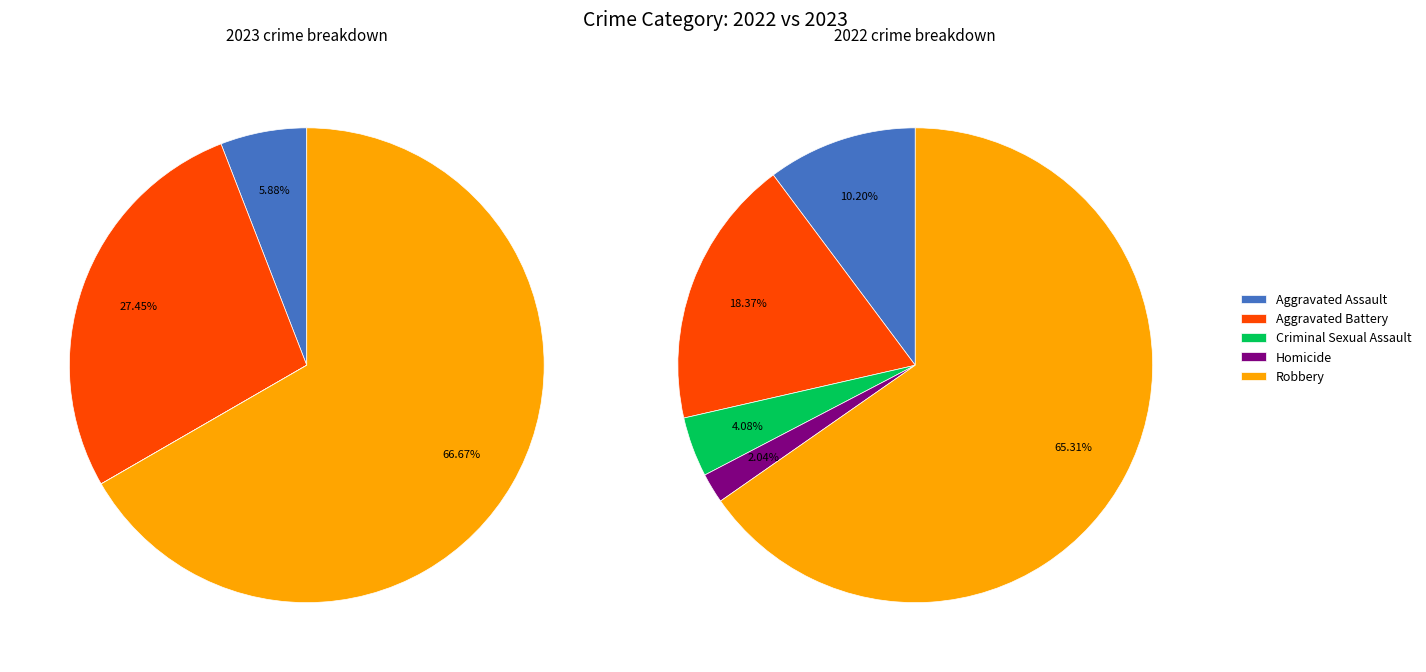

How much of the chart is everything except 2?

100.0%